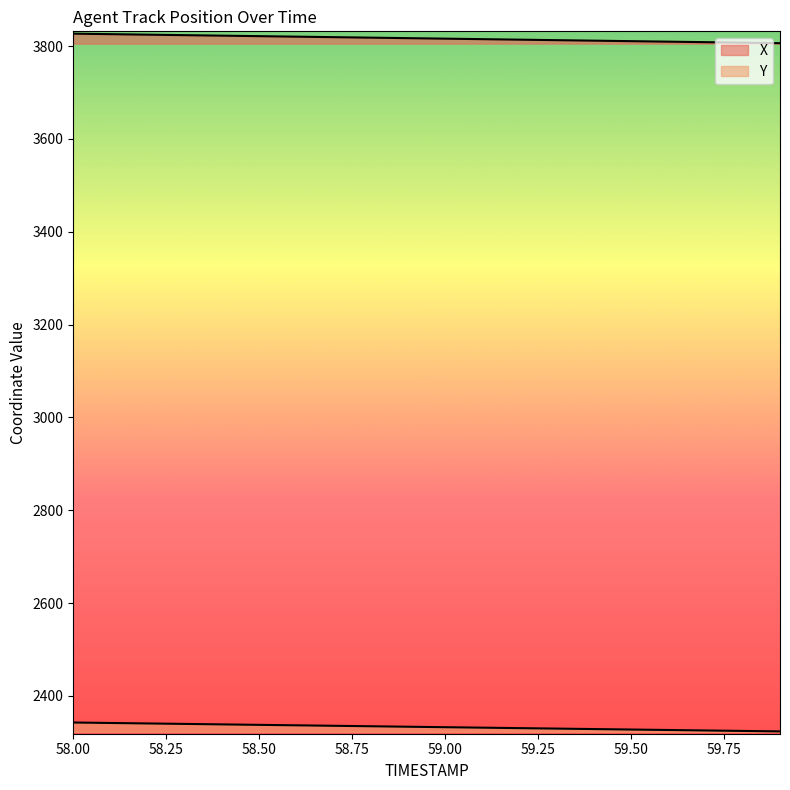

True or false: X and Y intersect in this chart.

False